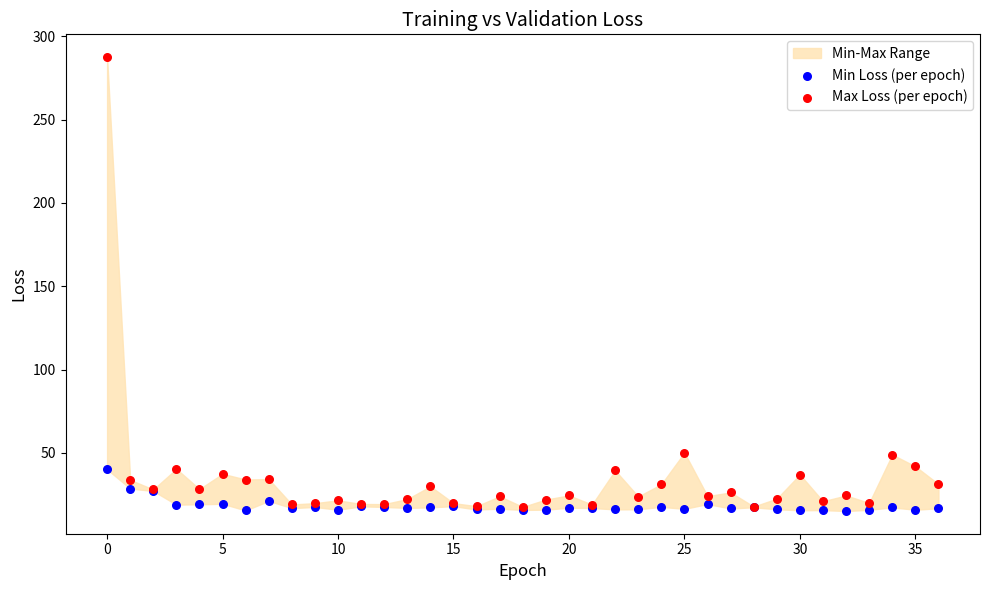

Which series contains the lowest Y value?

Min Loss (per epoch)